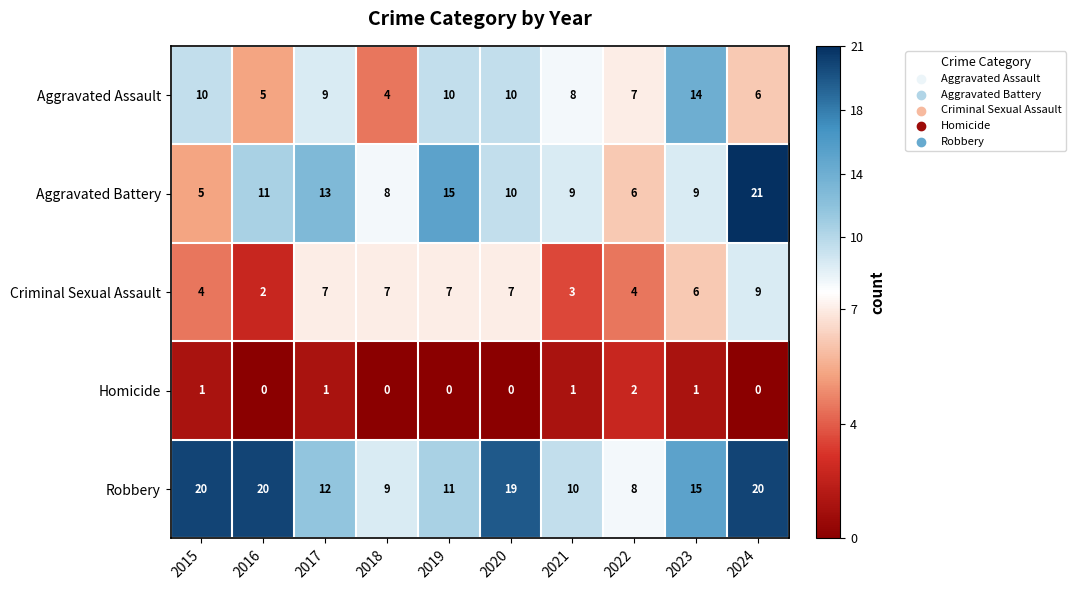

At 2023, list the series in order from smallest to largest.

Homicide, Criminal Sexual Assault, Aggravated Battery, Aggravated Assault, Robbery